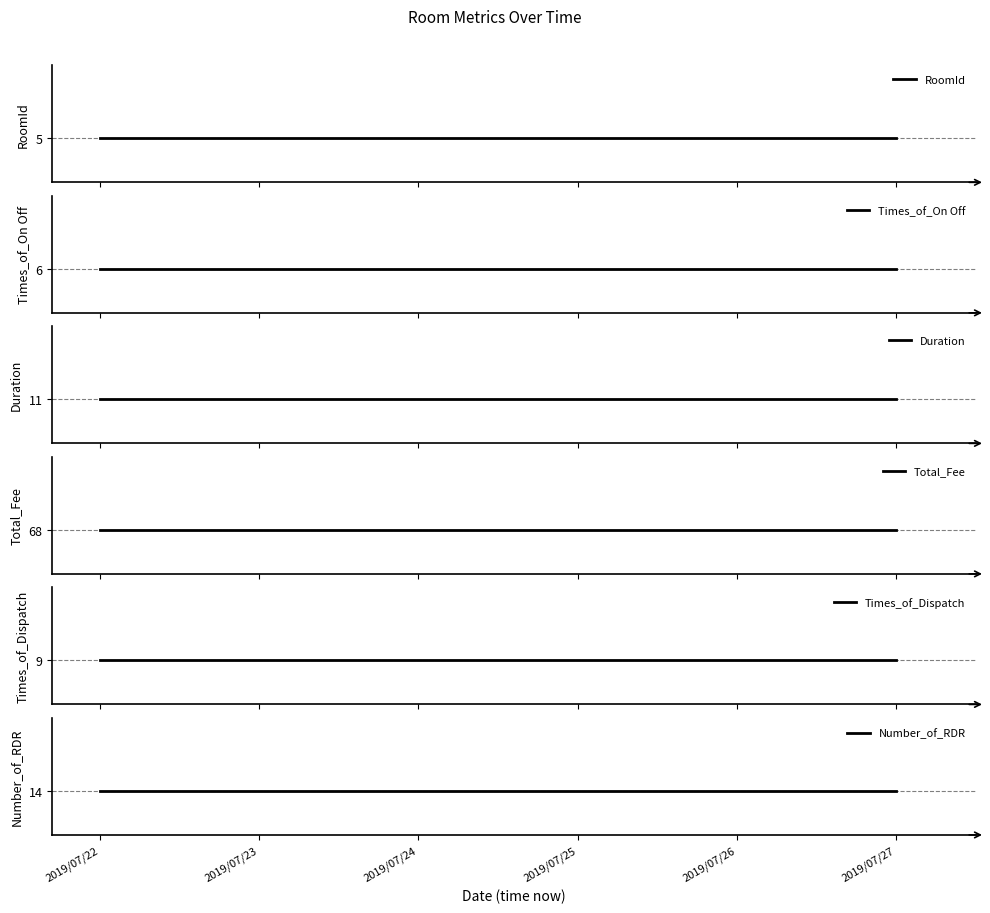

Is it true that Duration equals 19 at 2019/07/25?

False